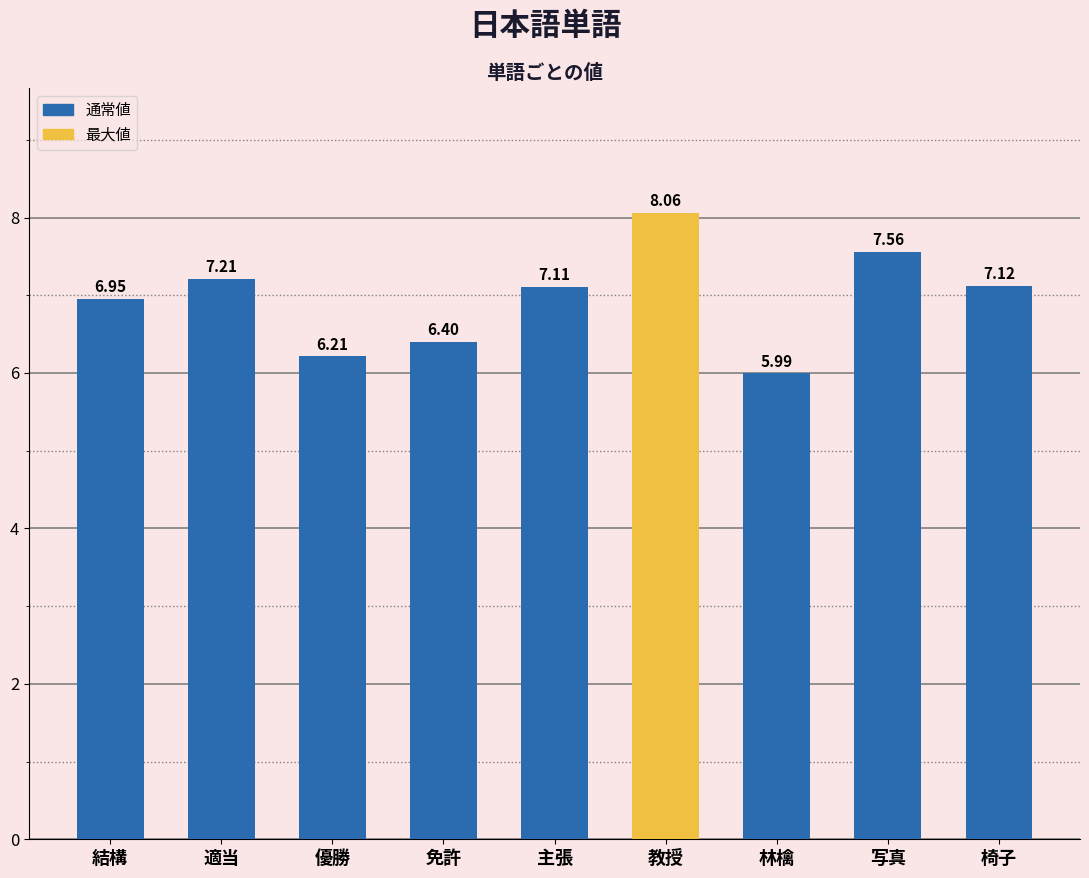

What is the value of the 7th bar from the left?

6.0